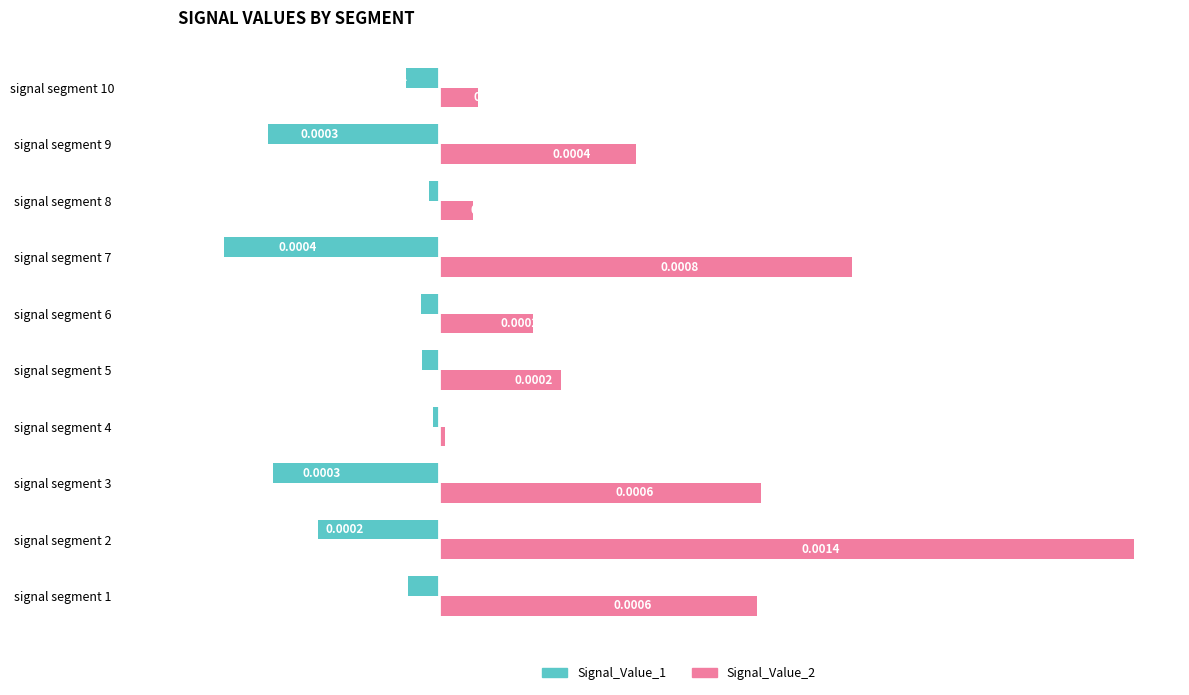

Which series has the widest spread of values?

Signal_Value_2